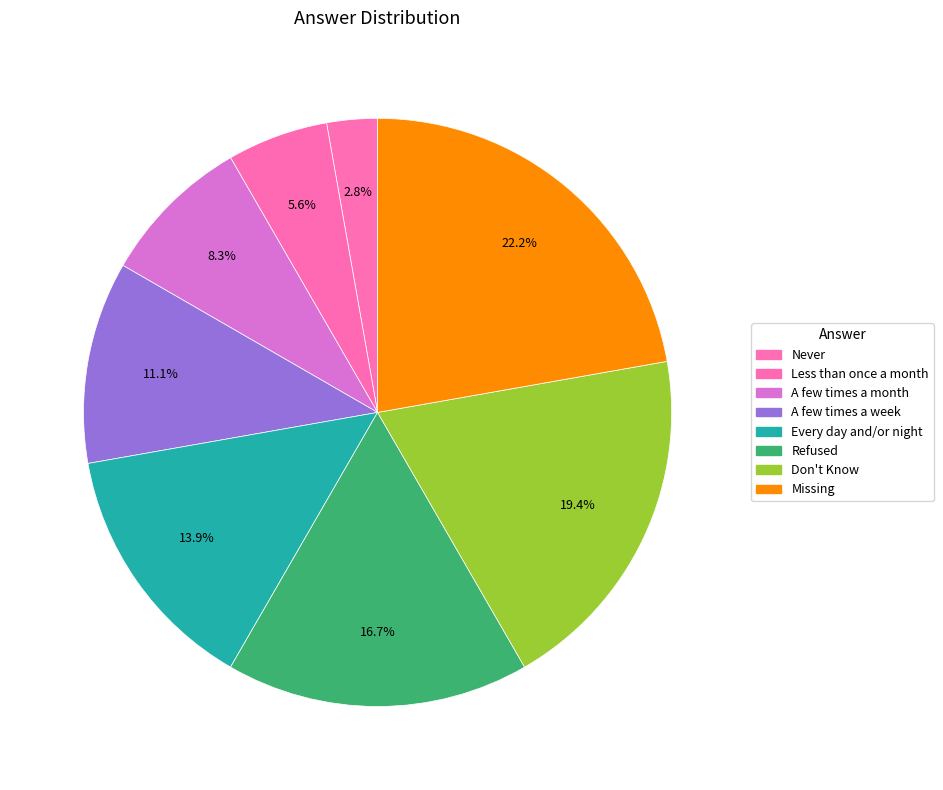

Is it true that Never is 3% of the pie?

True